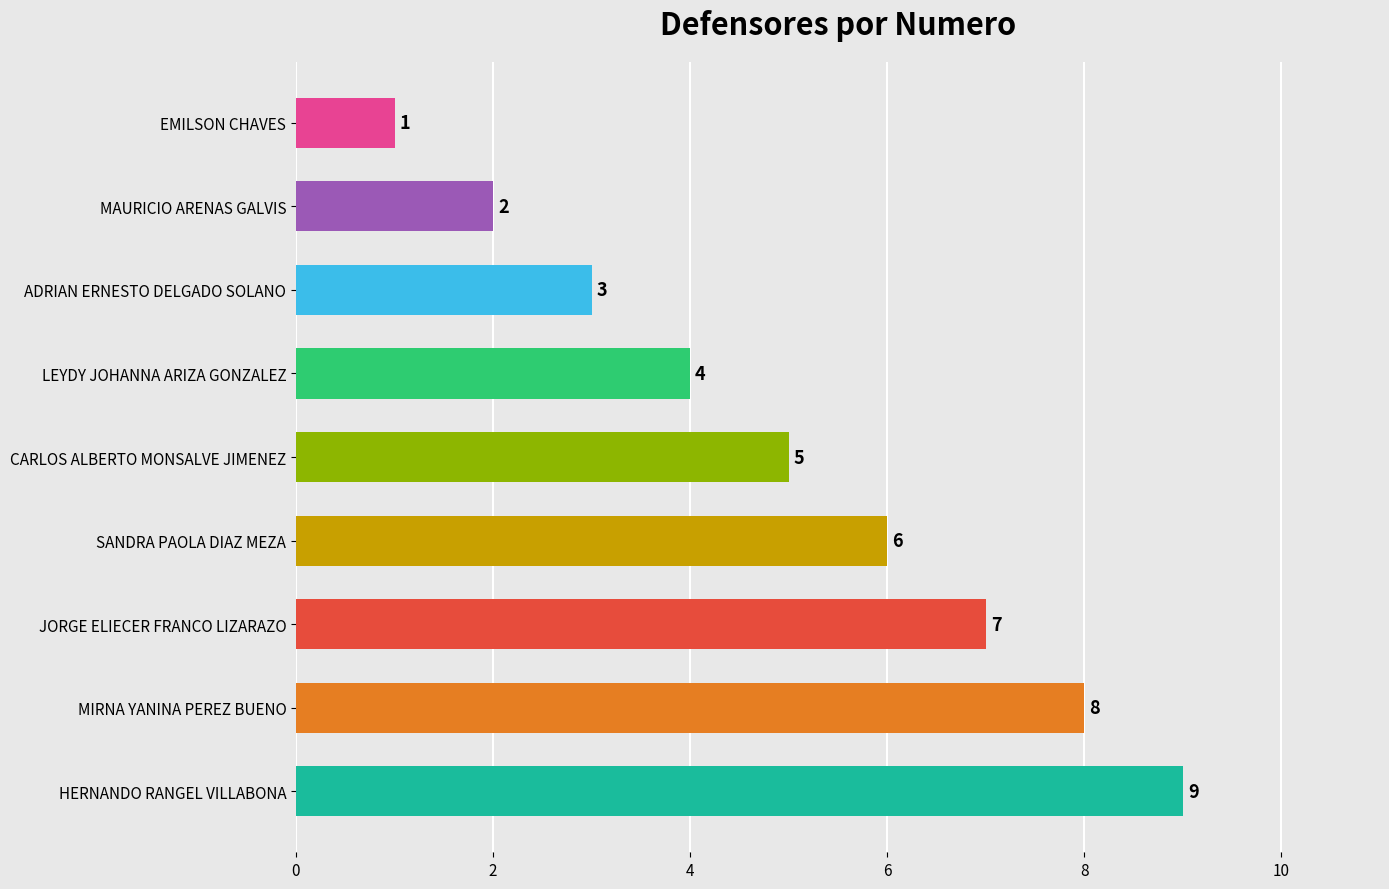

What is the label of the 4th bar from the bottom?

SANDRA PAOLA DIAZ MEZA